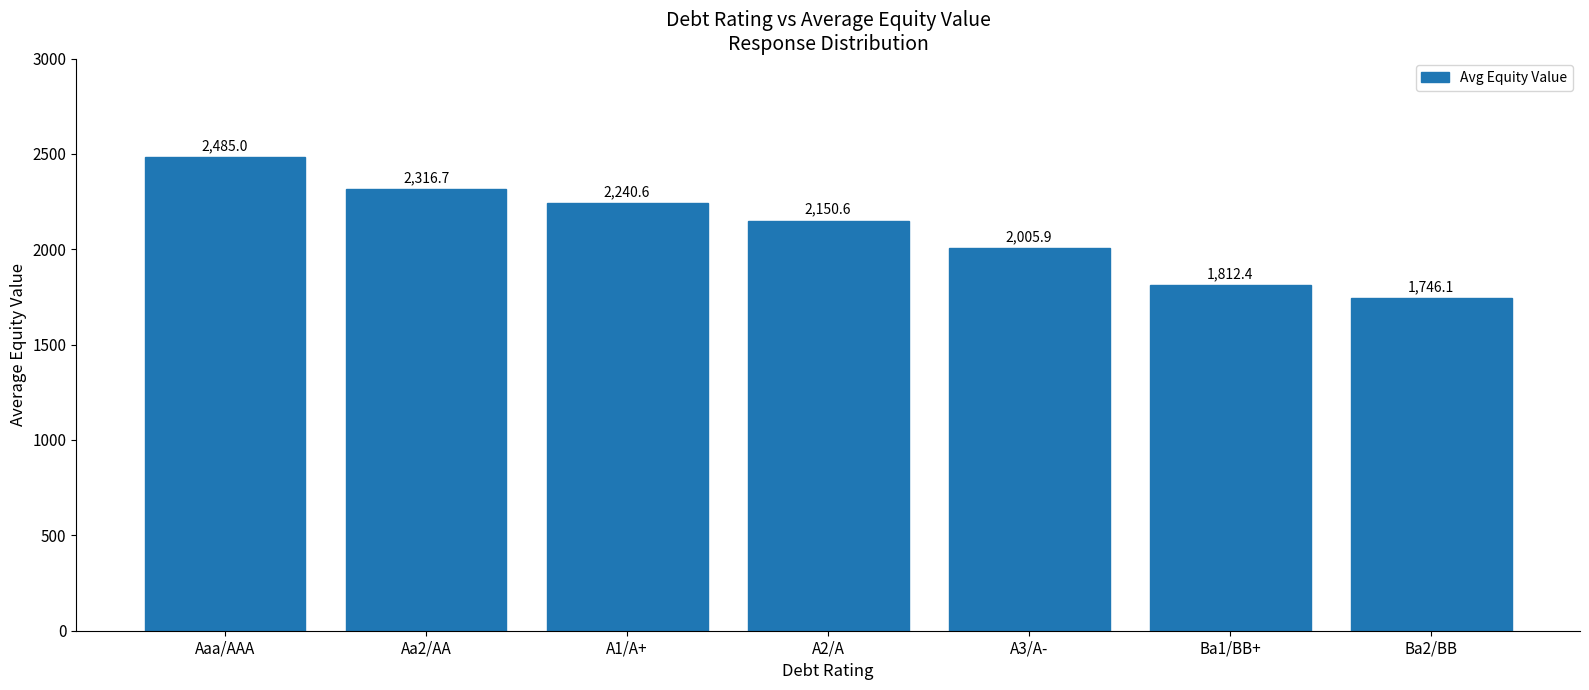

At which label does the data first exceed 2150?

Aaa/AAA